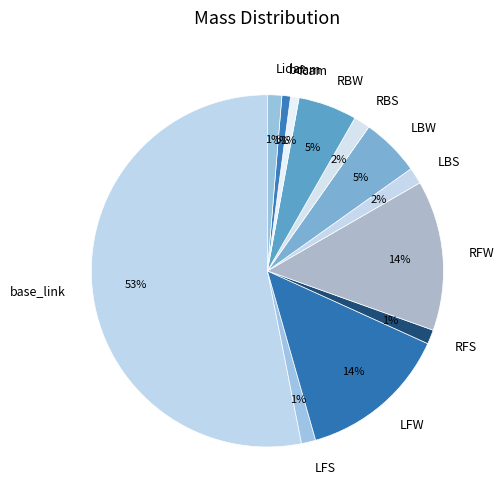

Which category has the biggest portion of the pie?

base_link